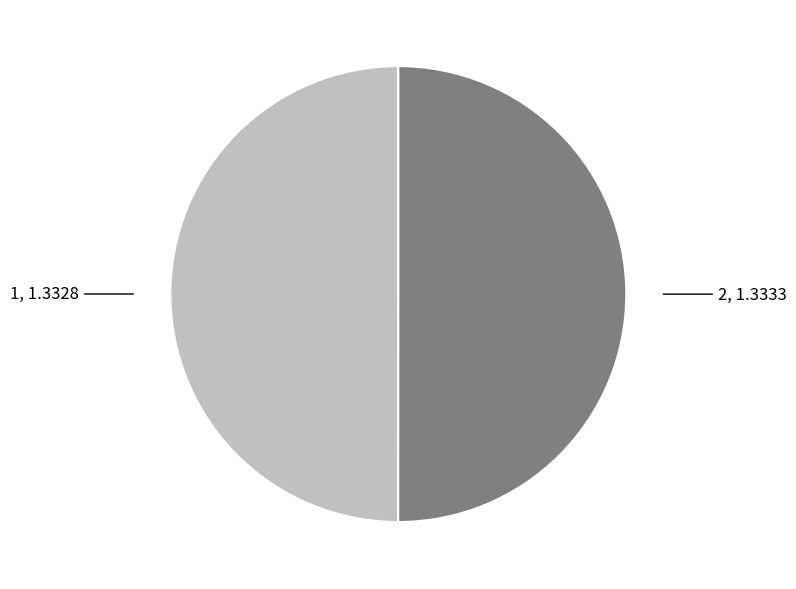

Combined, do 1 and 2 account for over 50%?

Yes